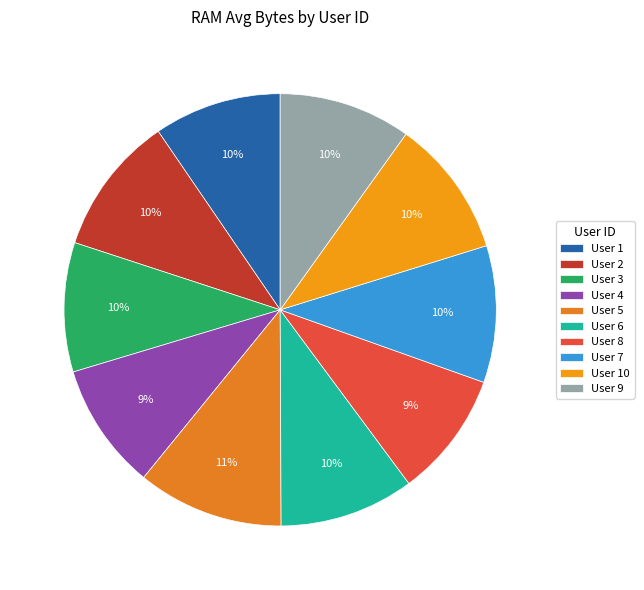

Count the number of slices in the pie.

10